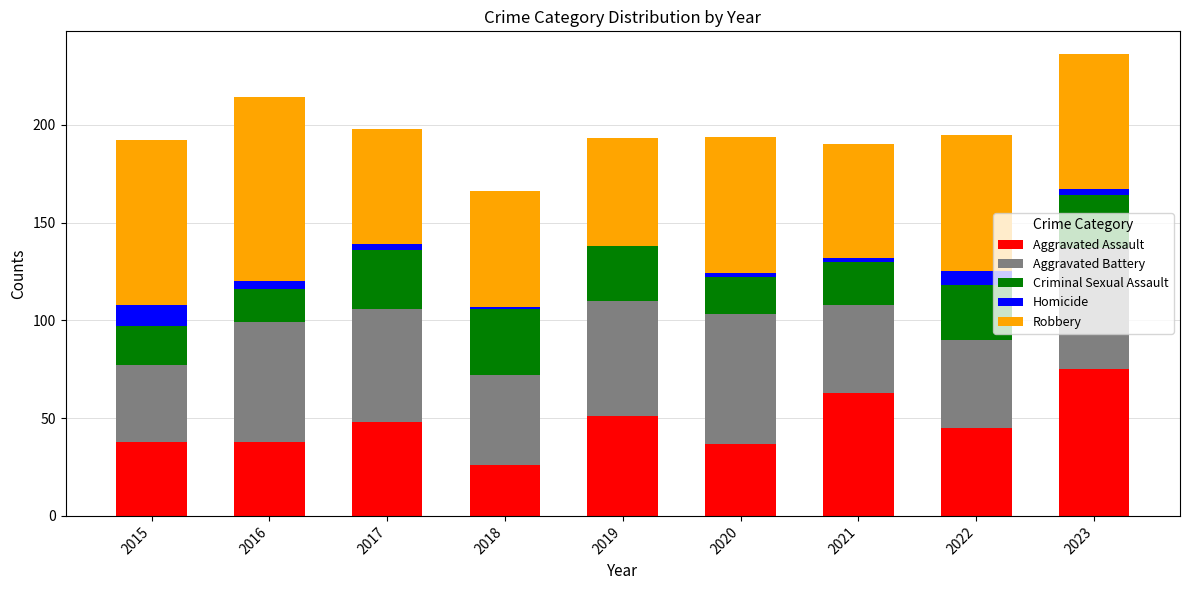

What is the maximum value for Aggravated Assault?

75